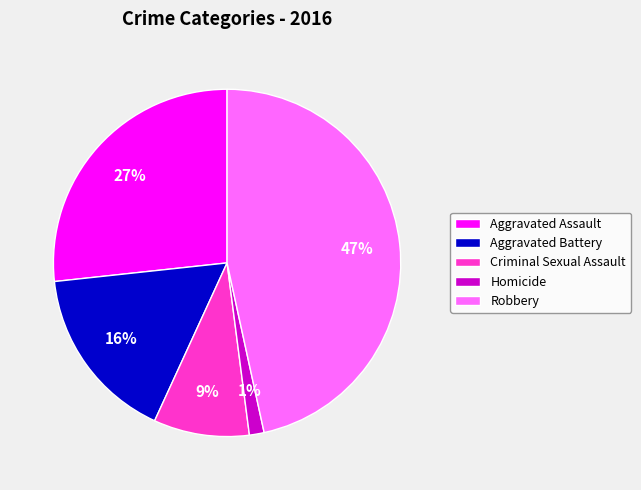

To the nearest percent, what is the average slice percentage?

20%